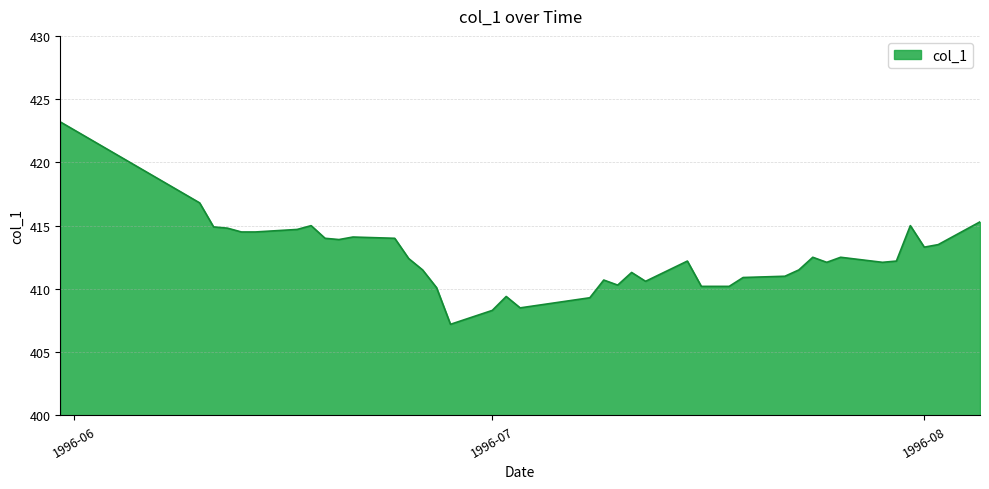

What is the average value?

412.5